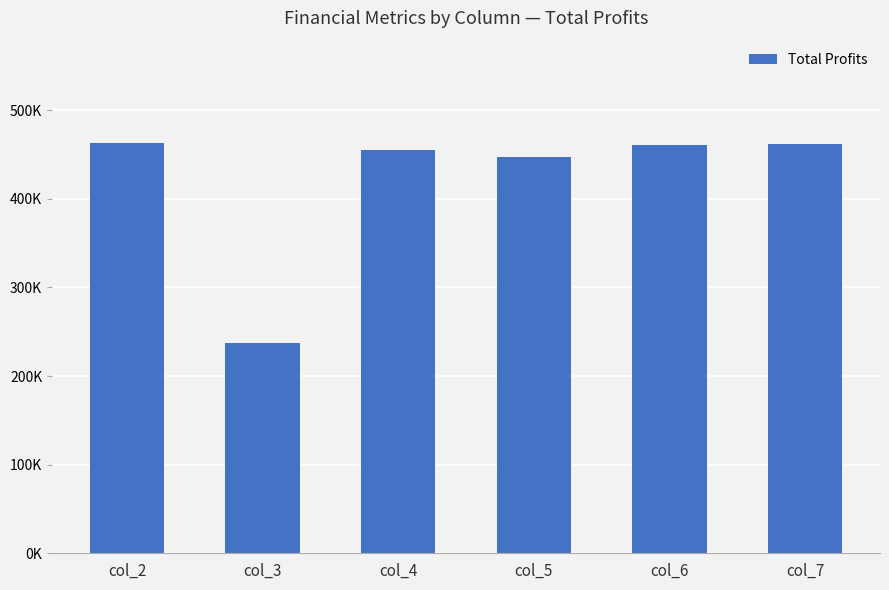

What is the greatest value displayed?

462837.8